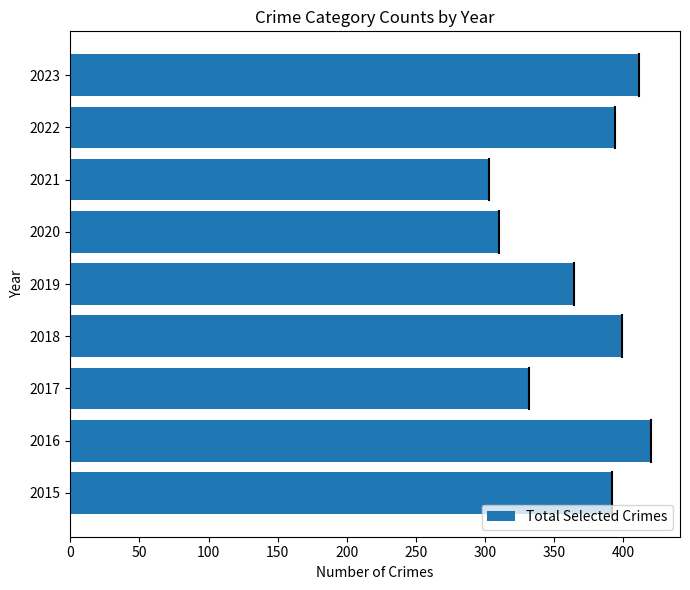

Between 2019 and 2017, which is larger?

2019